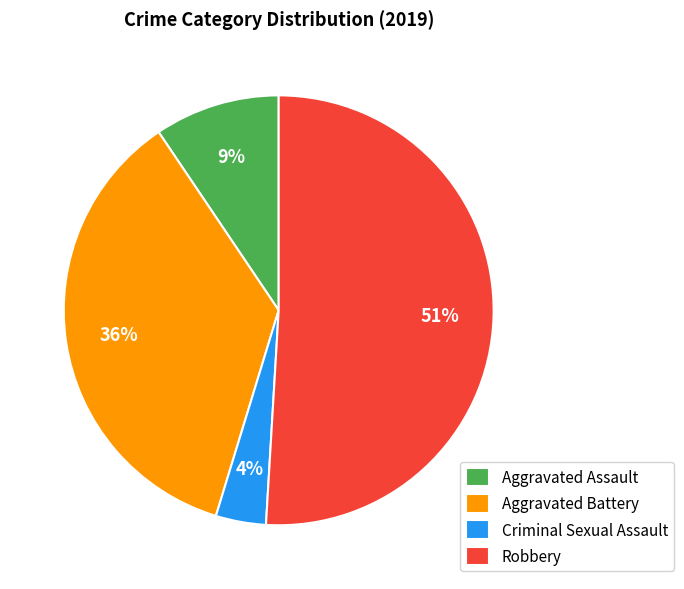

Combined, do Criminal Sexual Assault and Aggravated Battery account for over 50%?

No